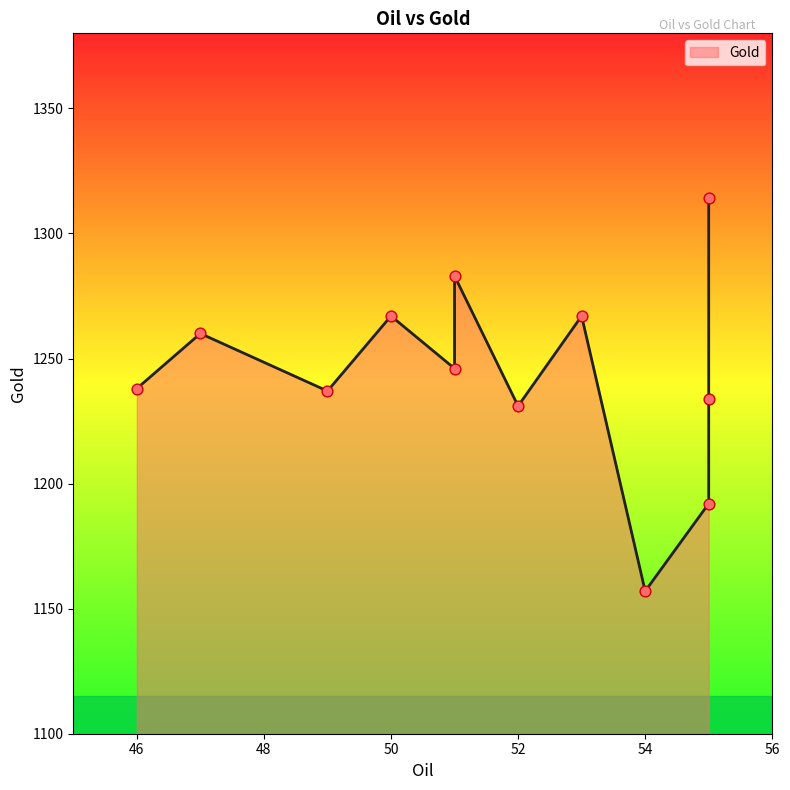

What is the ratio of the value at 51 to the value at 54?

1.1